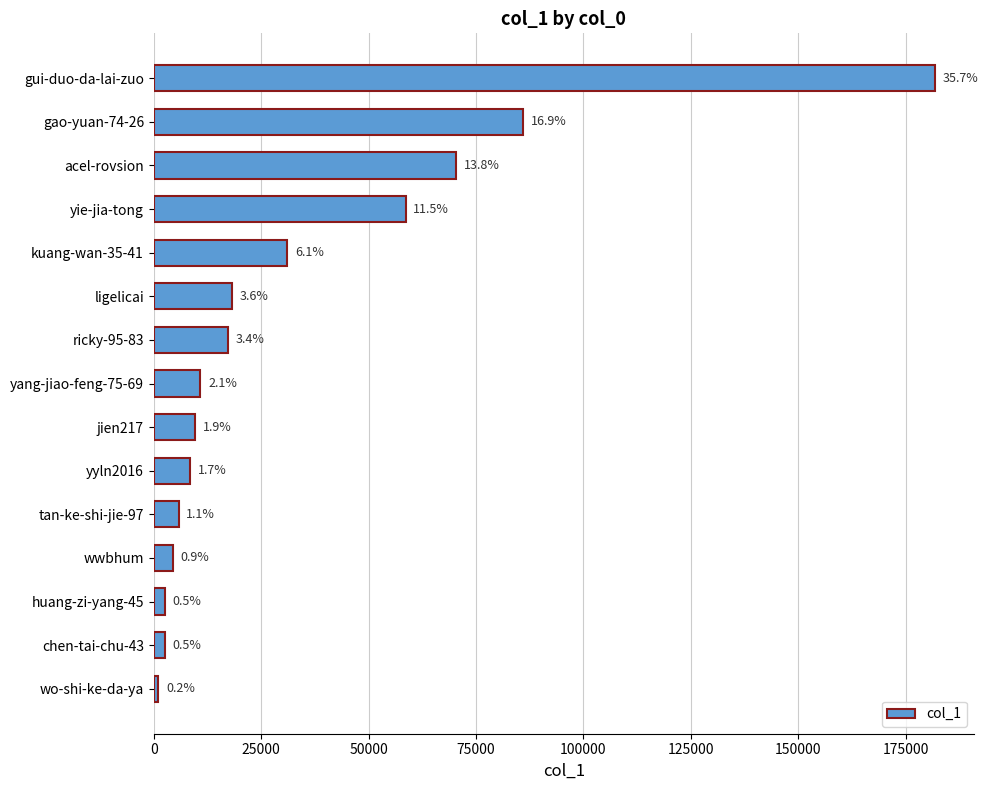

Does the chart contain any negative values?

No